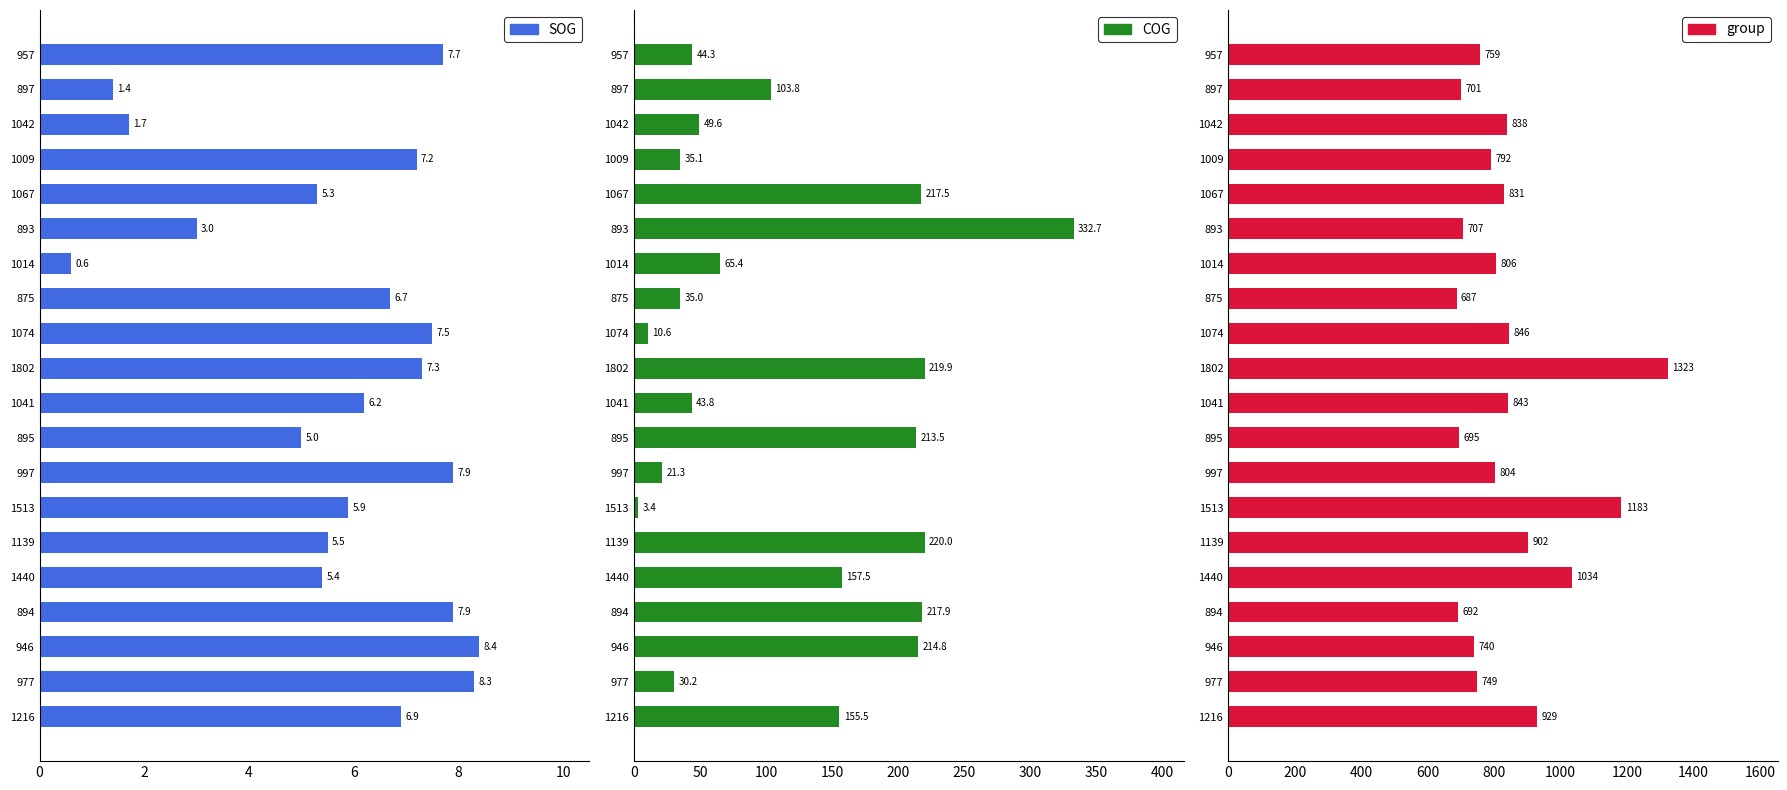

How many values in the SOG series exceed 6?

11